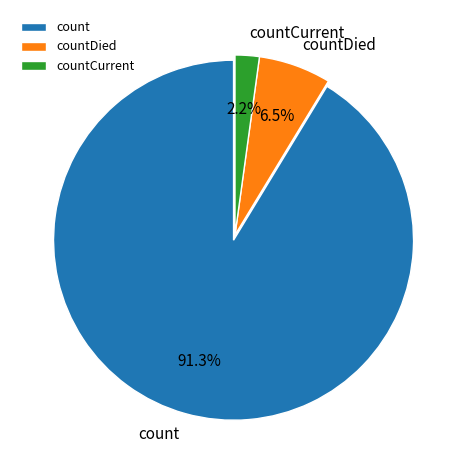

Which has a higher value, count or countDied?

count